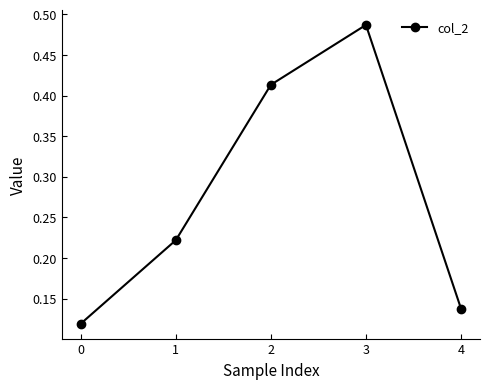

What is the average value?

0.3